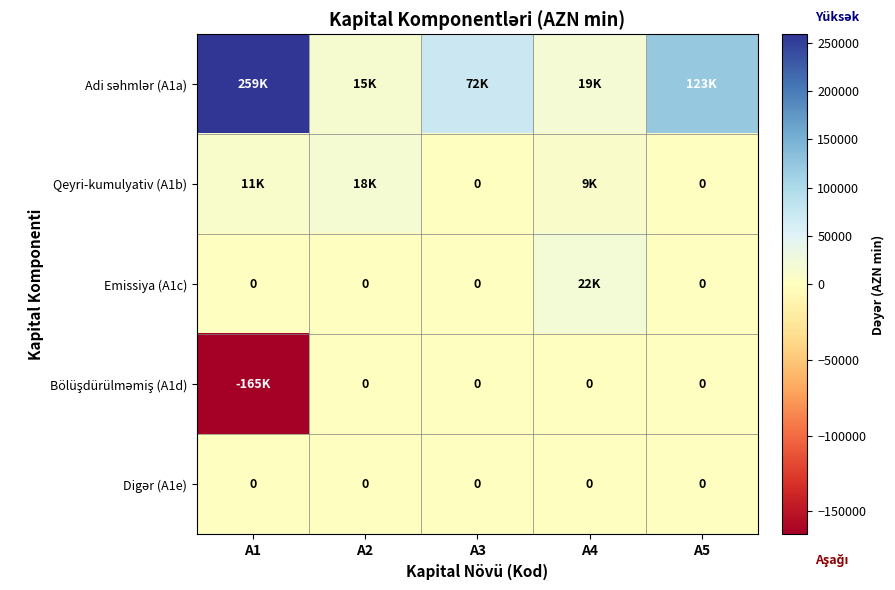

How many series are shown in this chart?

5